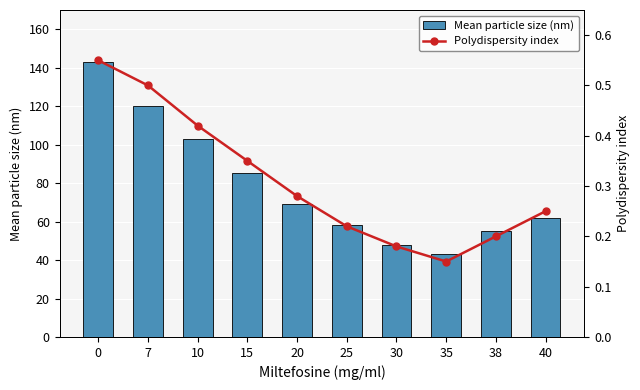

Does the chart contain stacked bars?

No